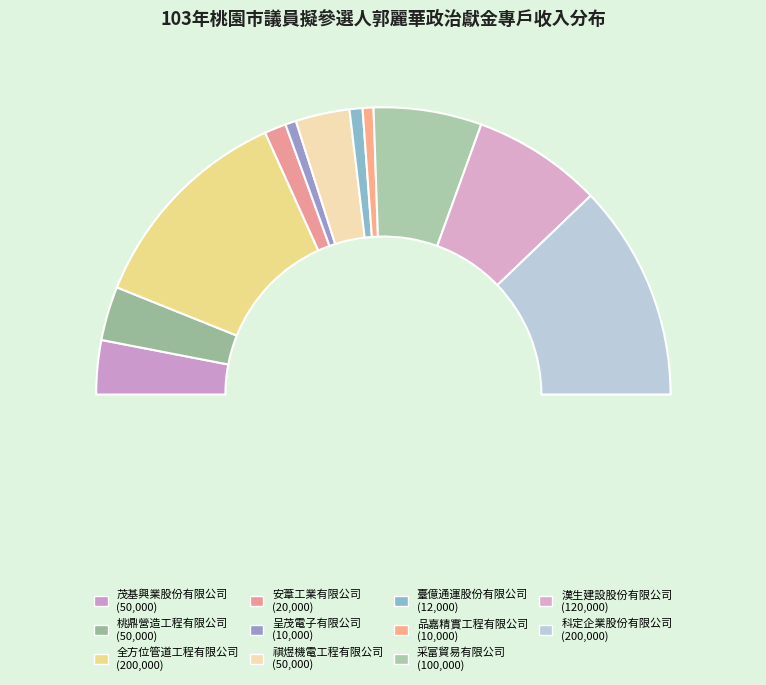

What percentage is the 科定企業股份有限公司 slice, to the nearest percent?

24%